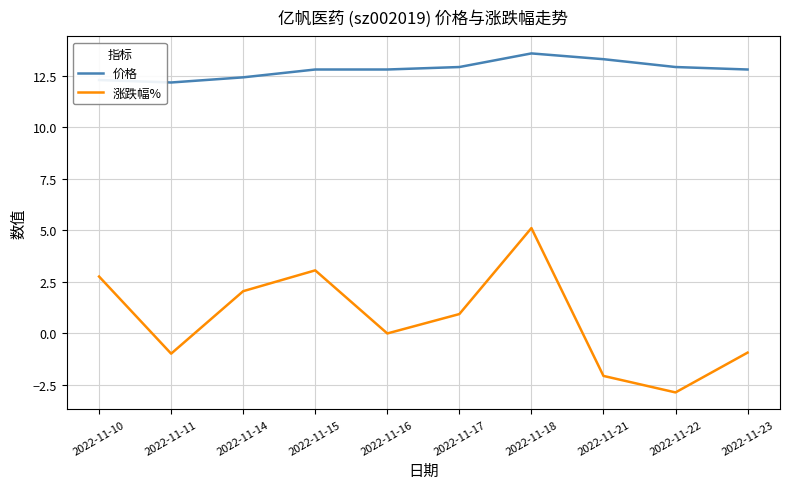

The 价格 series shows 18.9 at 2022-11-23. True or false?

False